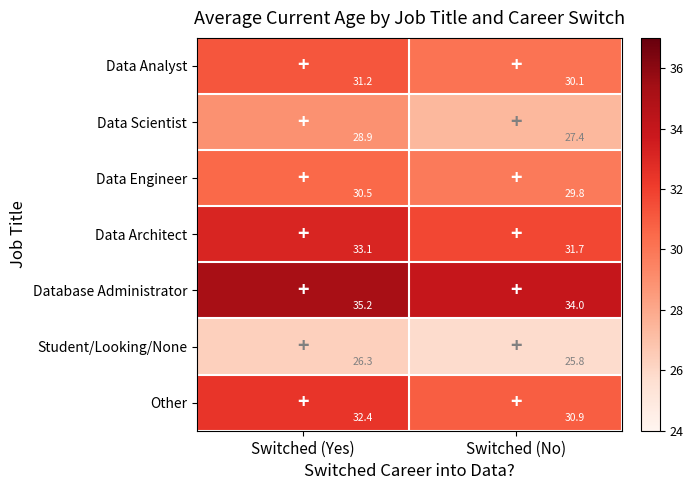

What is the difference between the maximum and minimum values in the Database Administrator series?

1.2